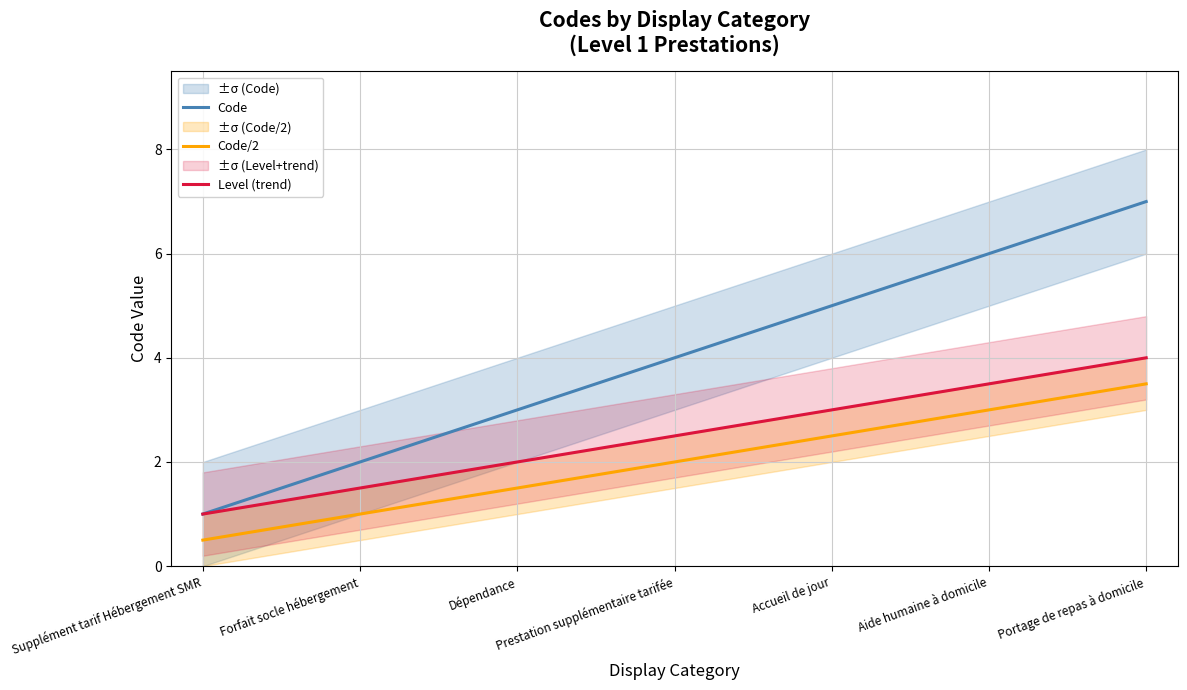

The value of Code/2 at Forfait socle hébergement is 1.6. True or false?

False